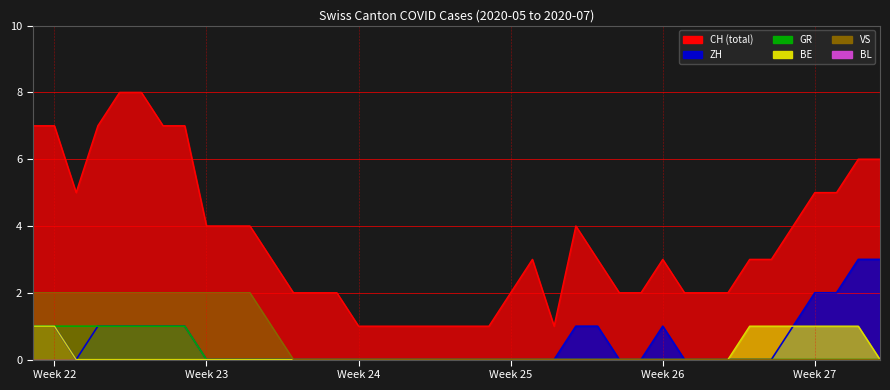

Rank the series by their maximum value, from lowest to highest.

GR, BE, VS, ZH, CH